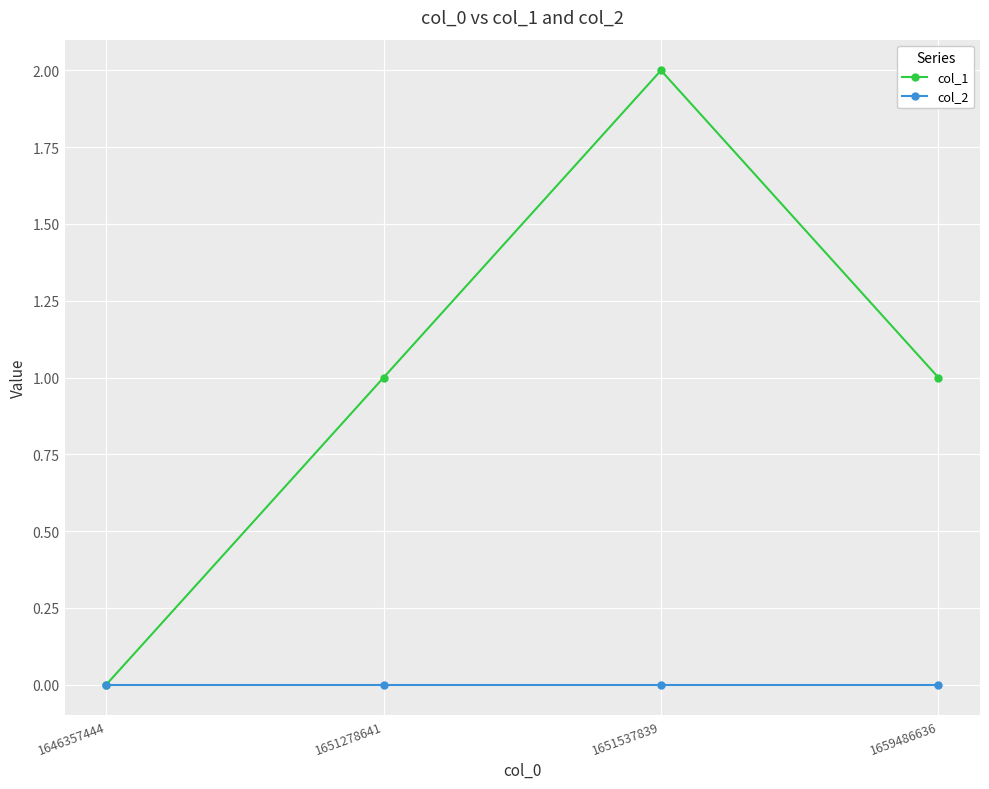

True or false: col_1 has more than 1 points higher than both neighbors.

False